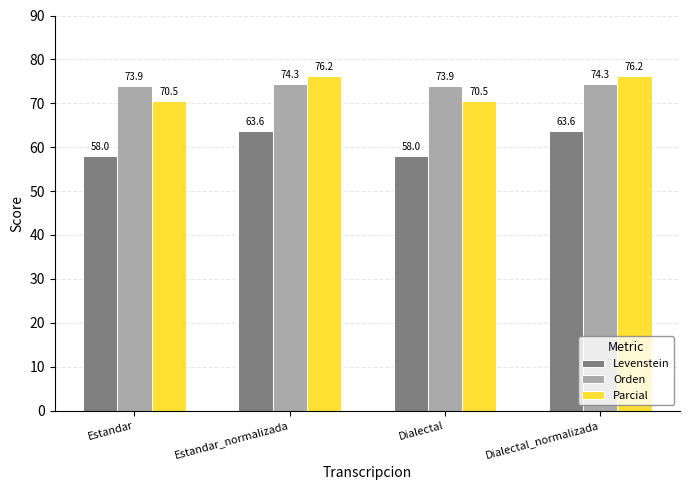

What is the label of the 2nd bar from the right?

Dialectal